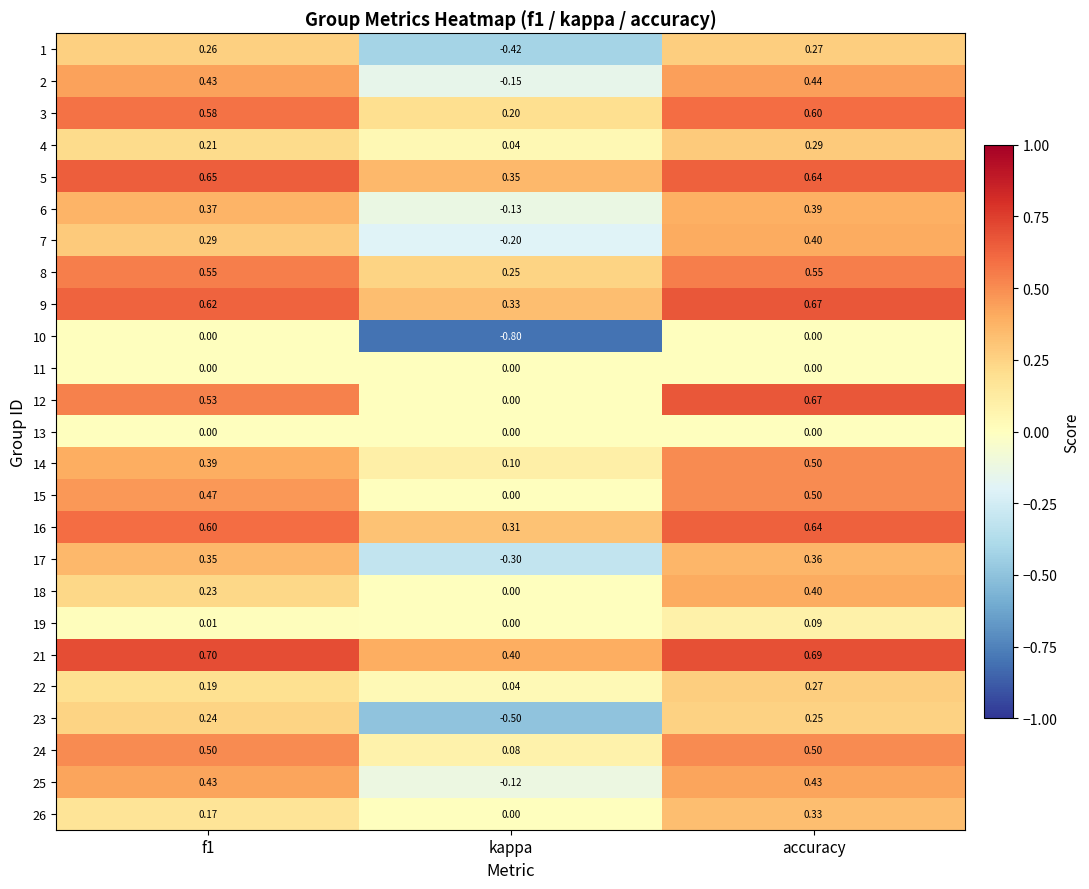

At which label is 21 closest to 0?

kappa